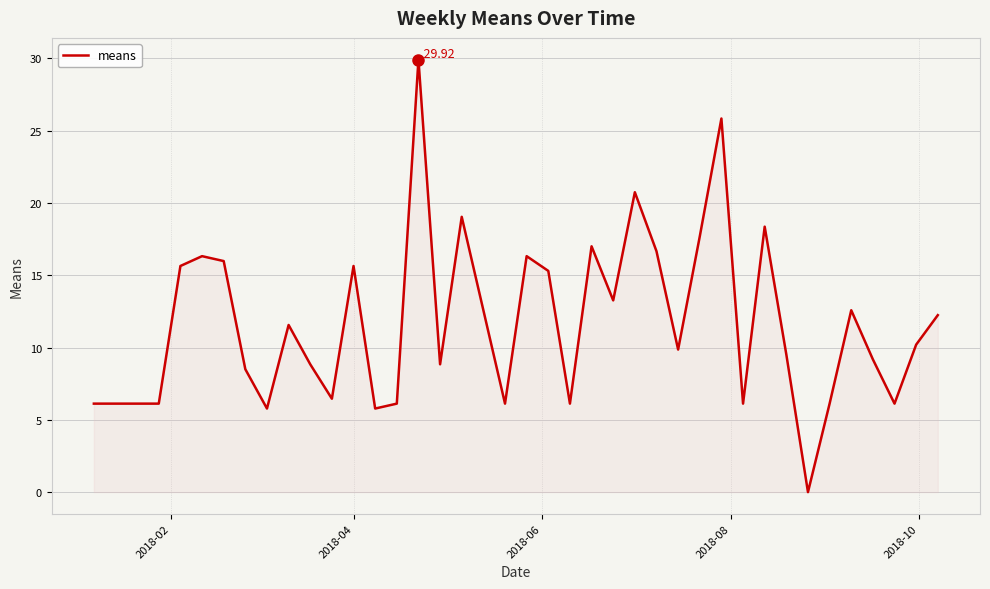

How many categories are shown in the chart?

40